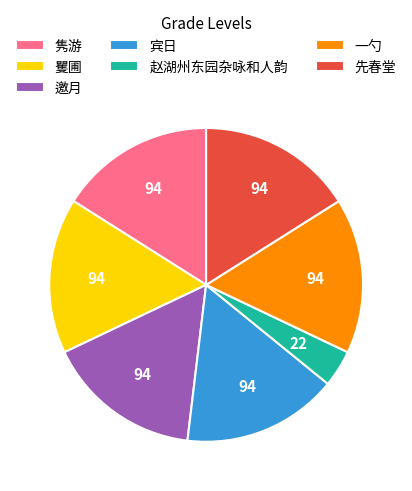

Approximately how many times larger is the value at 一勺 compared to 赵湖州东园杂咏和人韵?

4.2